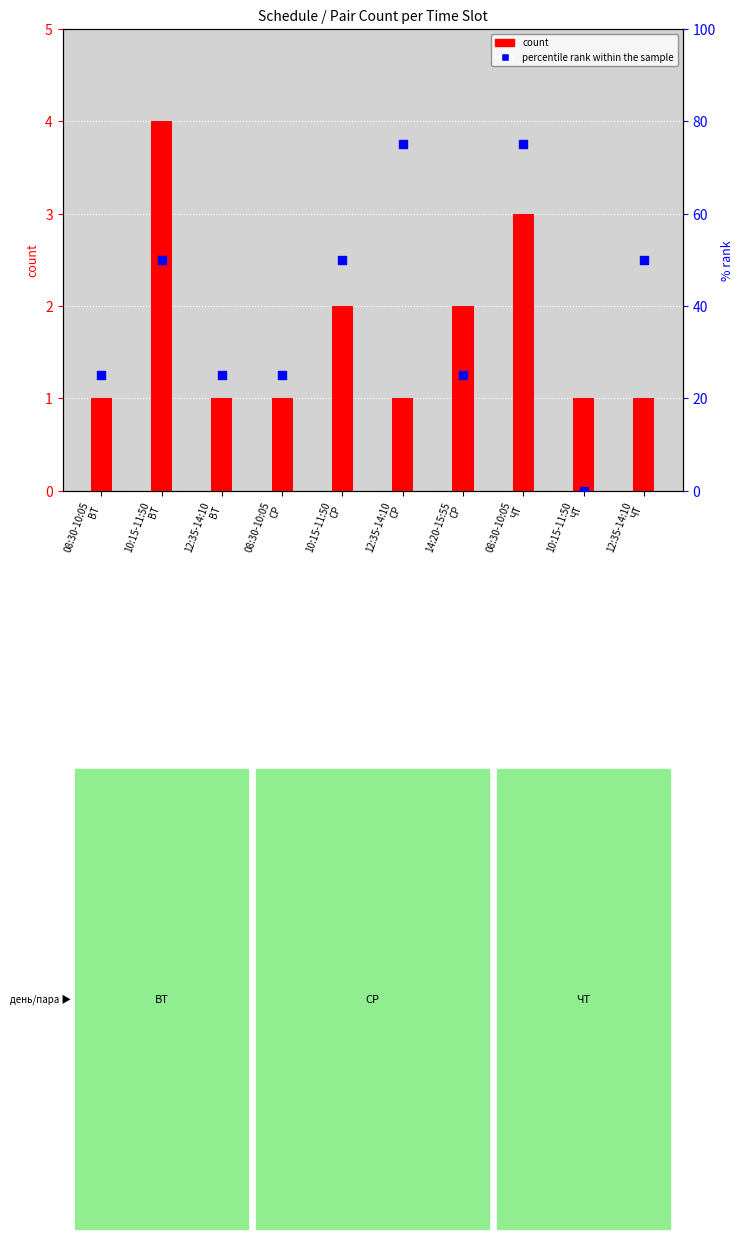

Which series has the largest Y range (max minus min)?

percentile rank within the sample